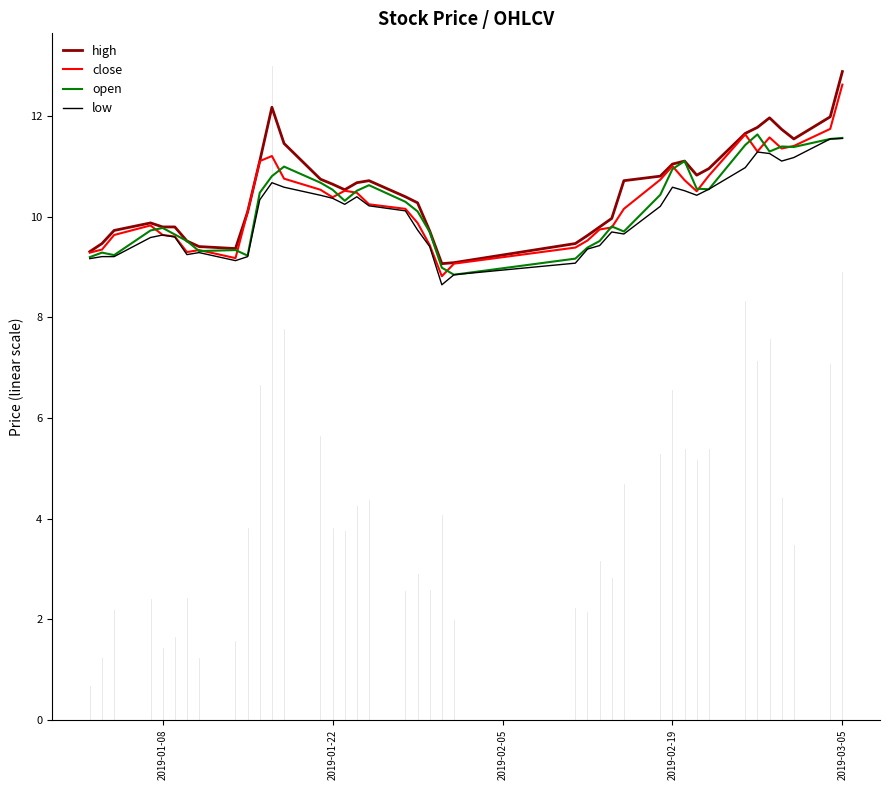

Which series has the widest spread of values?

high